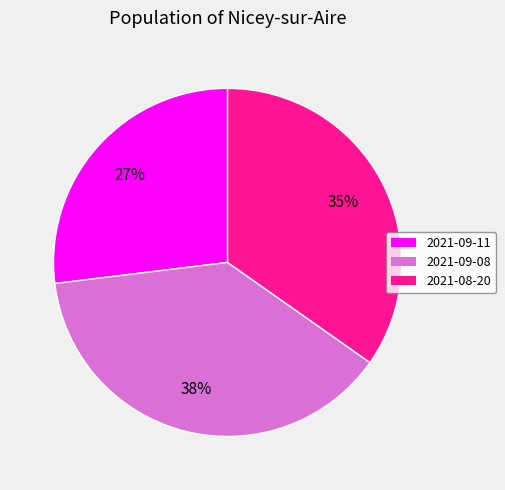

Is the sum of 2021-09-08 and 2021-09-11 greater than half?

Yes